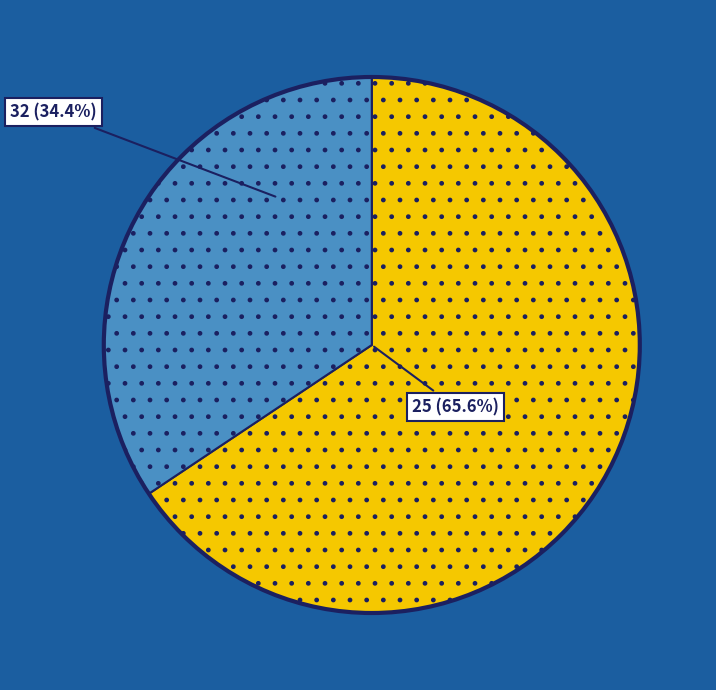

To the nearest percent, what is the average slice percentage?

50%